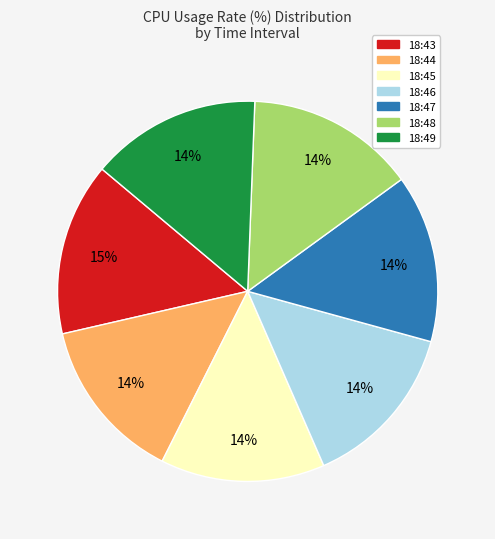

To the nearest percent, what is the difference between the 18:43 and 18:44 slice percentages?

1%